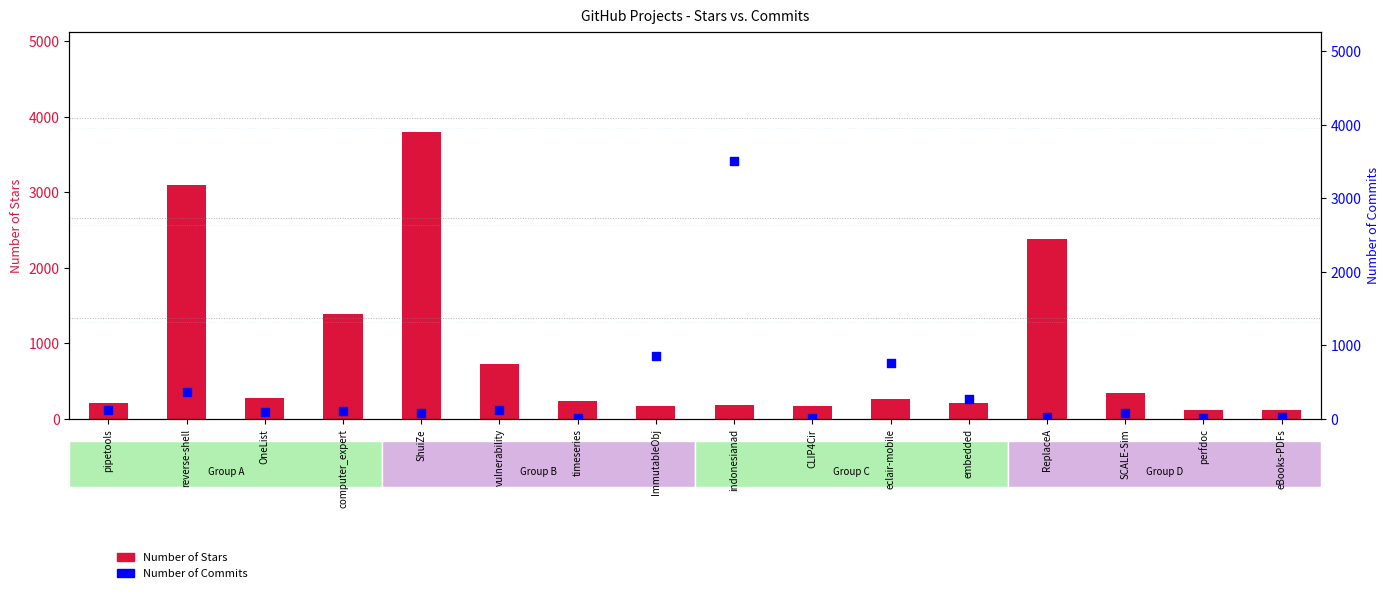

What are all the series names shown in the legend?

Number of Stars, Number of Commits